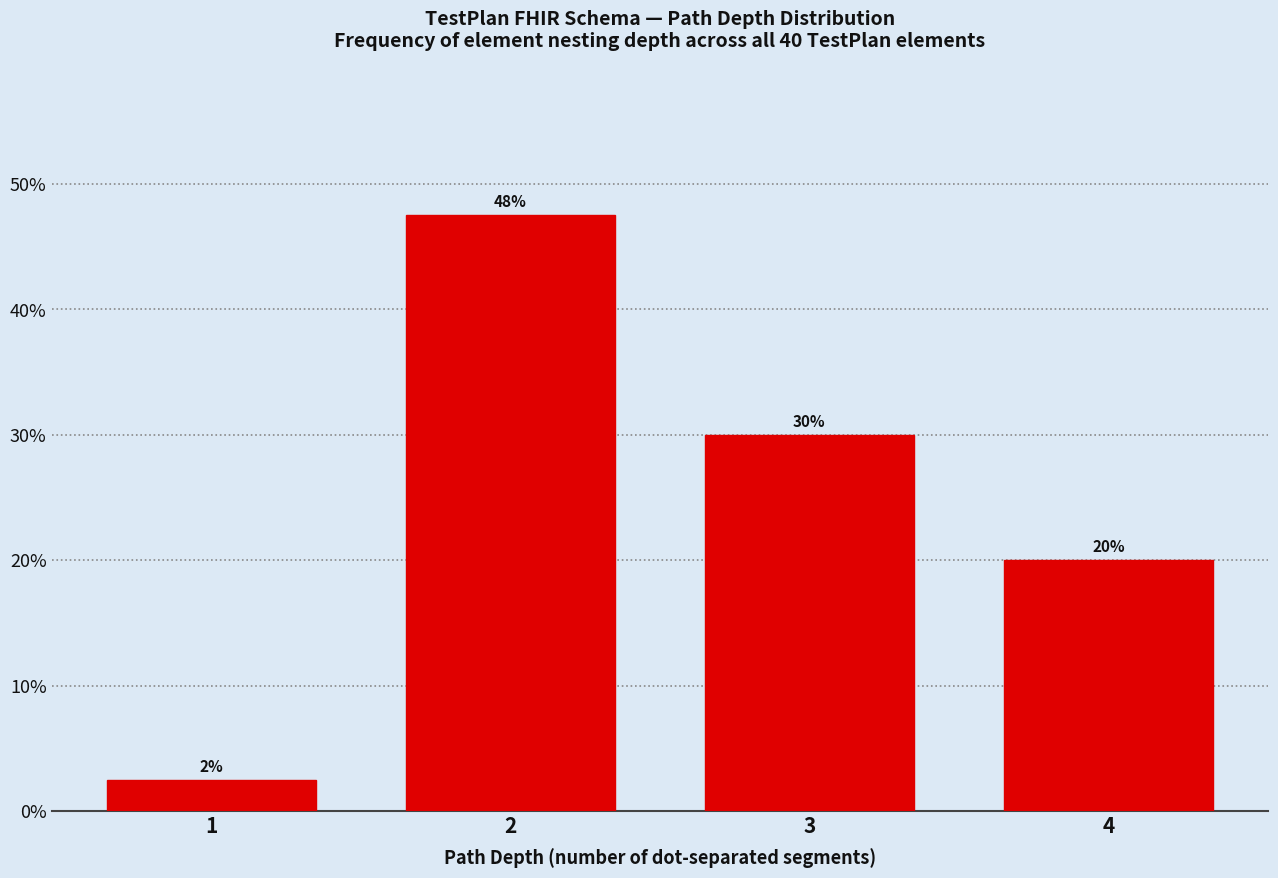

What is the approximate value at 3?

30.0